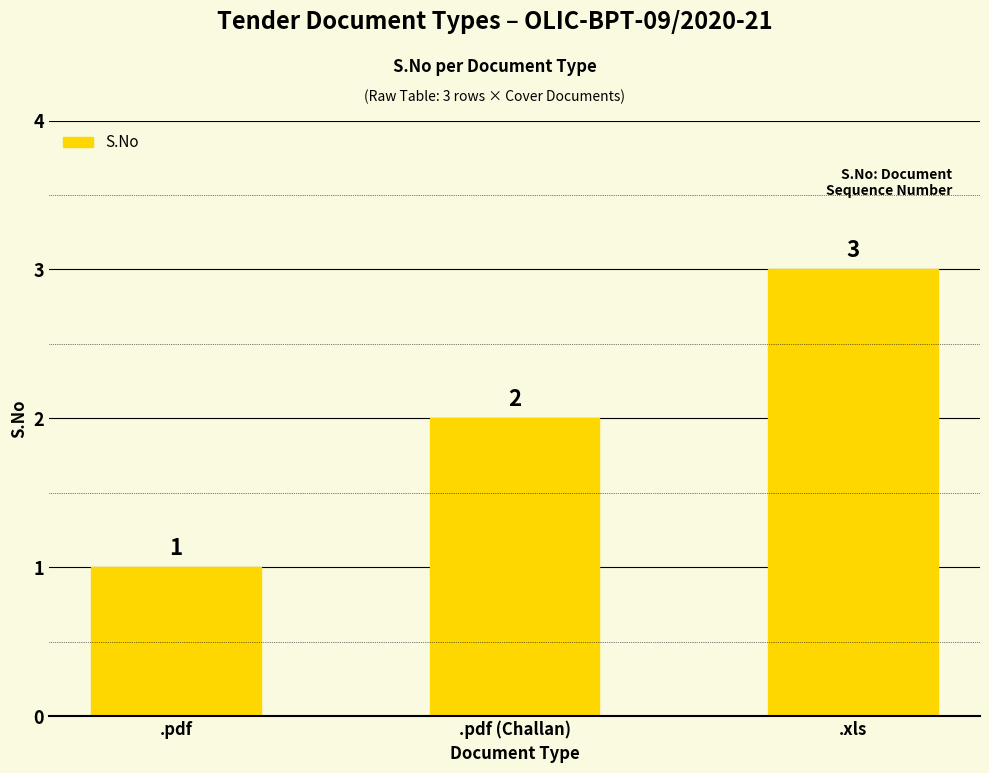

How many series are shown in this chart?

1